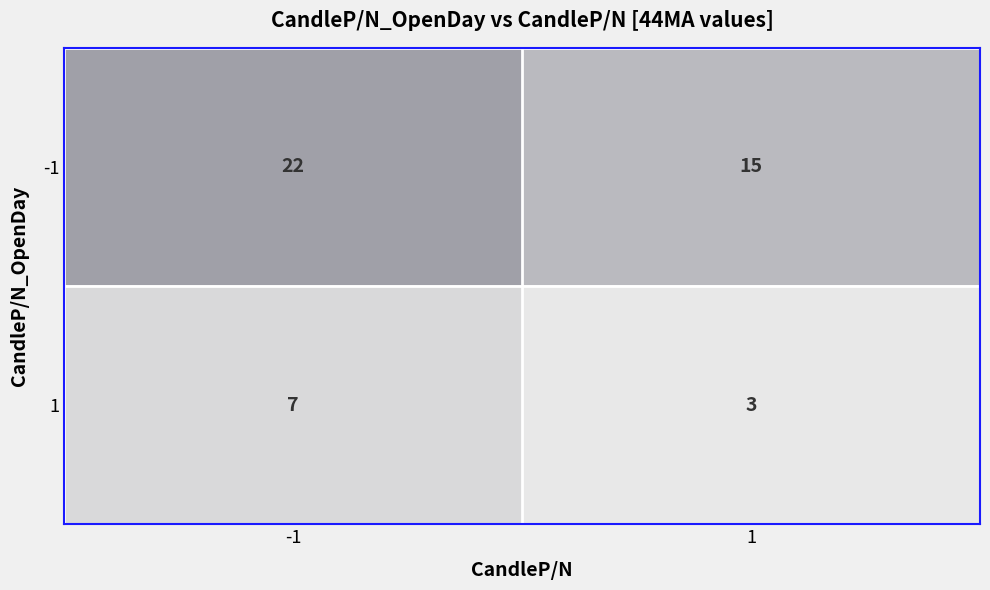

Rank the series by their average value, from lowest to highest.

1, -1